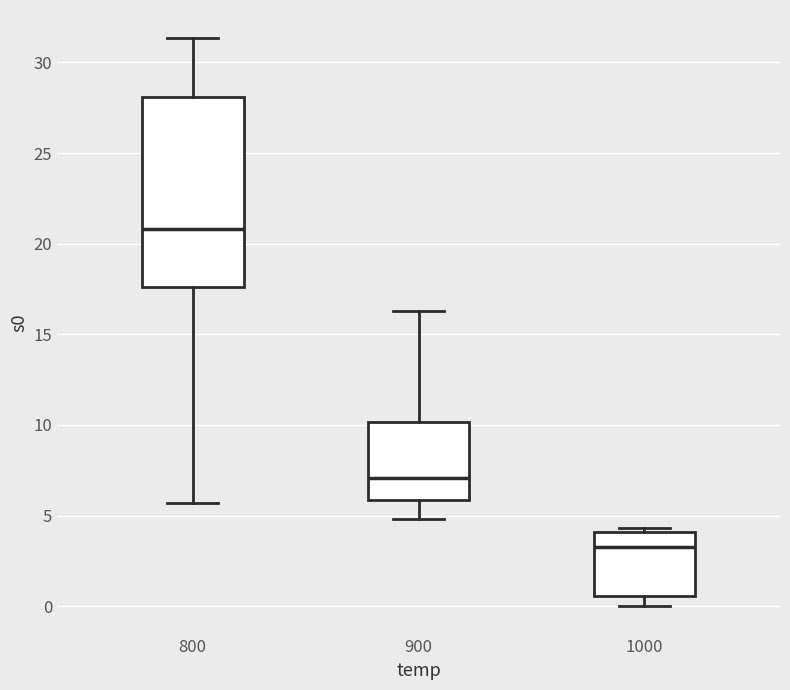

Reading left to right, transcribe this box plot: for each box, give where its median line is, the range the box spans, and where its two whiskers end, as read against the y-axis. The values are not printed on the chart, so give them approximately, as read against the axis.

800: median 21.0, box 17.5 to 28.0, whiskers 5.5 to 31.5
900: median 7.0, box 6.0 to 10.0, whiskers 5.0 to 16.5
1000: median 3.5, box 0.5 to 4.0, whiskers 0.0 to 4.5